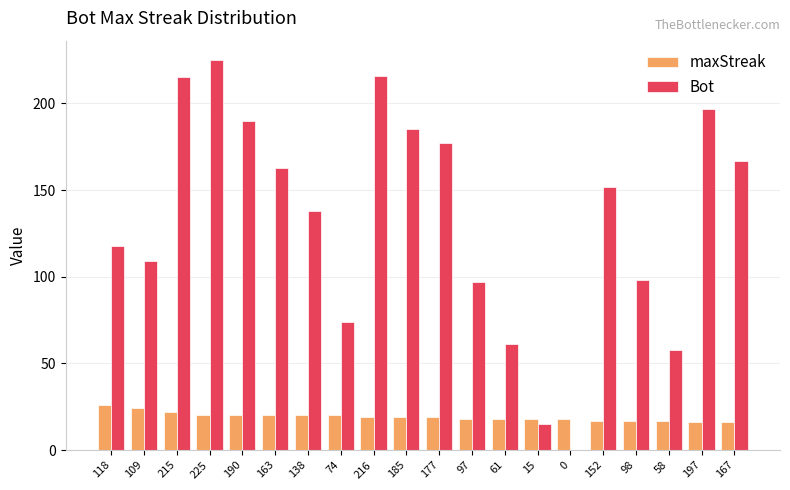

Is the value of Bot at 97 greater than the value of maxStreak at 190?

Yes